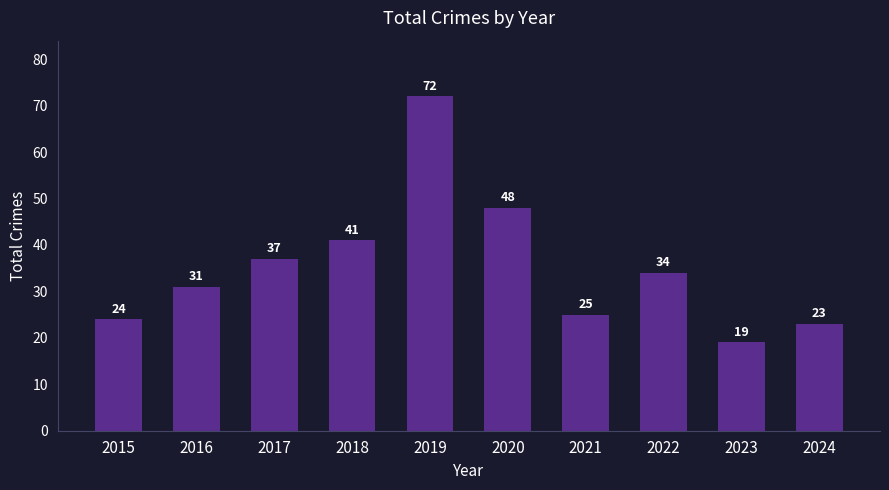

What is the smallest value displayed?

19